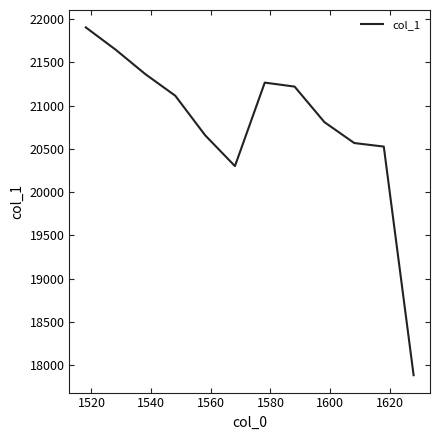

What is the greatest value displayed?

21906.3